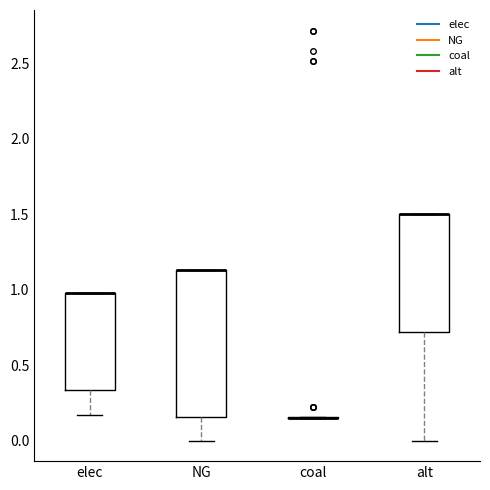

Comparing the boxes themselves (not the whiskers), which one is the tallest?

NG